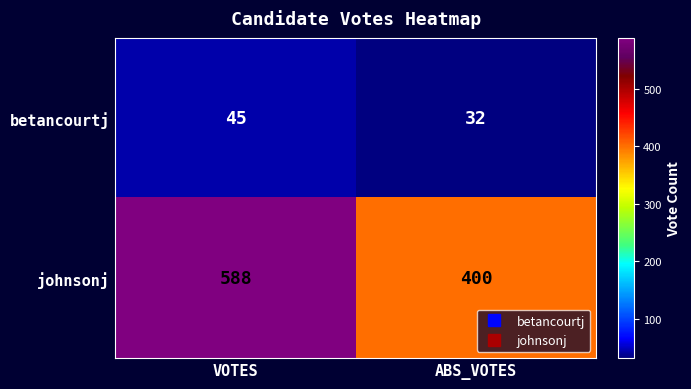

Rank the series by their maximum value, from lowest to highest.

betancourtj, johnsonj